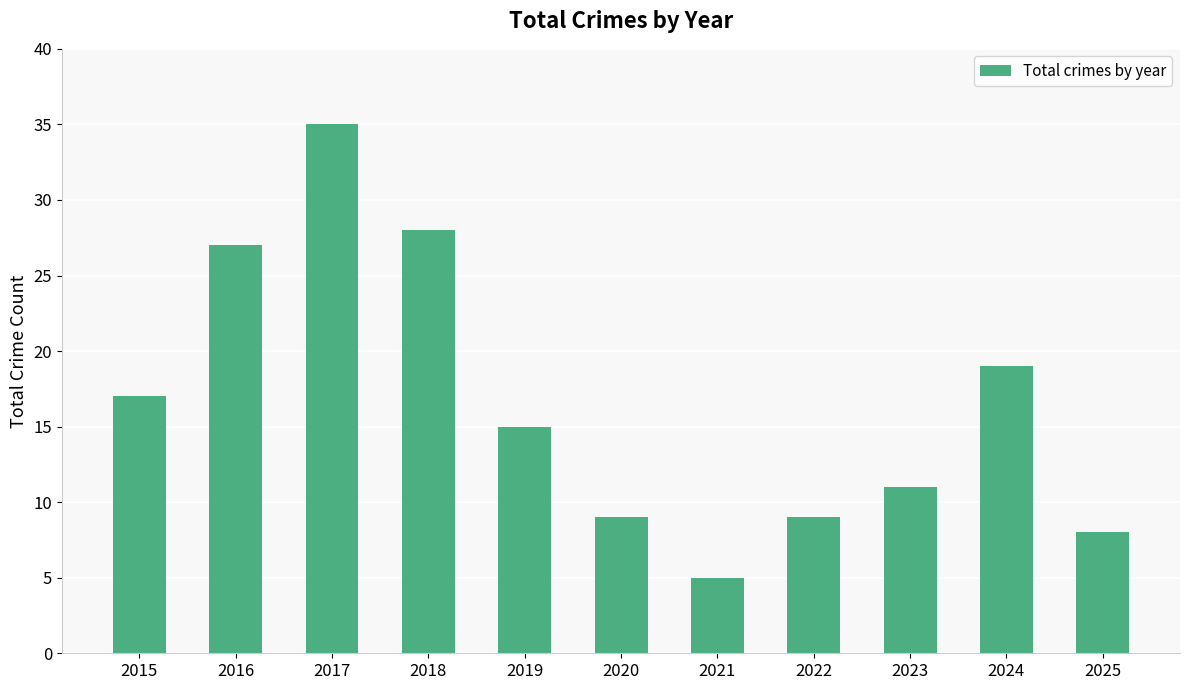

Which label corresponds to the largest value in the chart?

2017